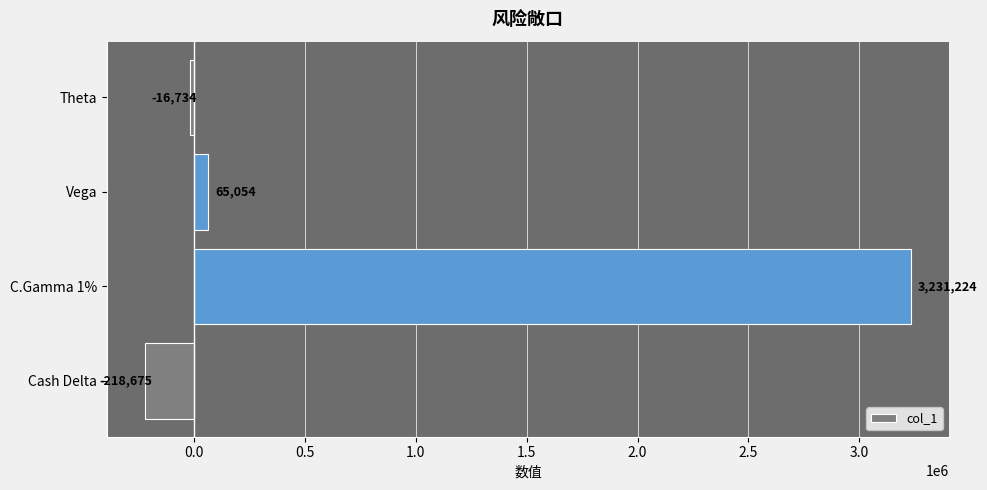

List the labels in order of value, largest first.

C.Gamma 1%, Vega, Theta, Cash Delta